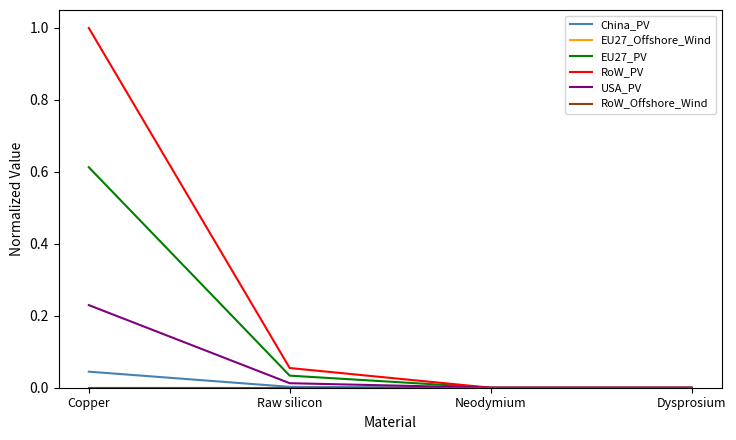

Is this an area chart (filled region under the line)?

No